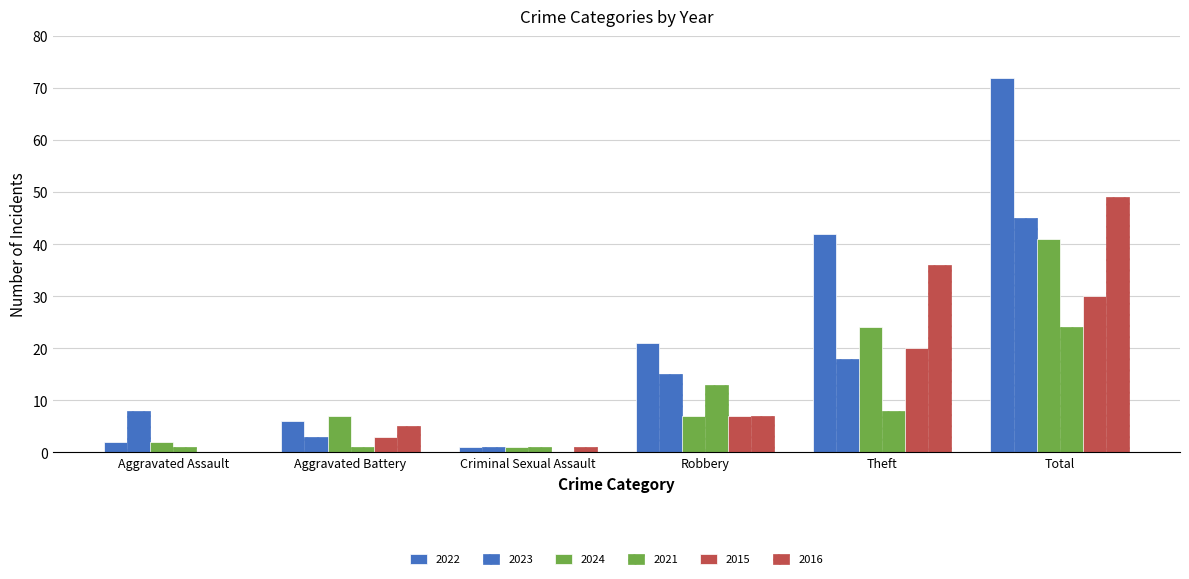

How many groups of bars are there?

6